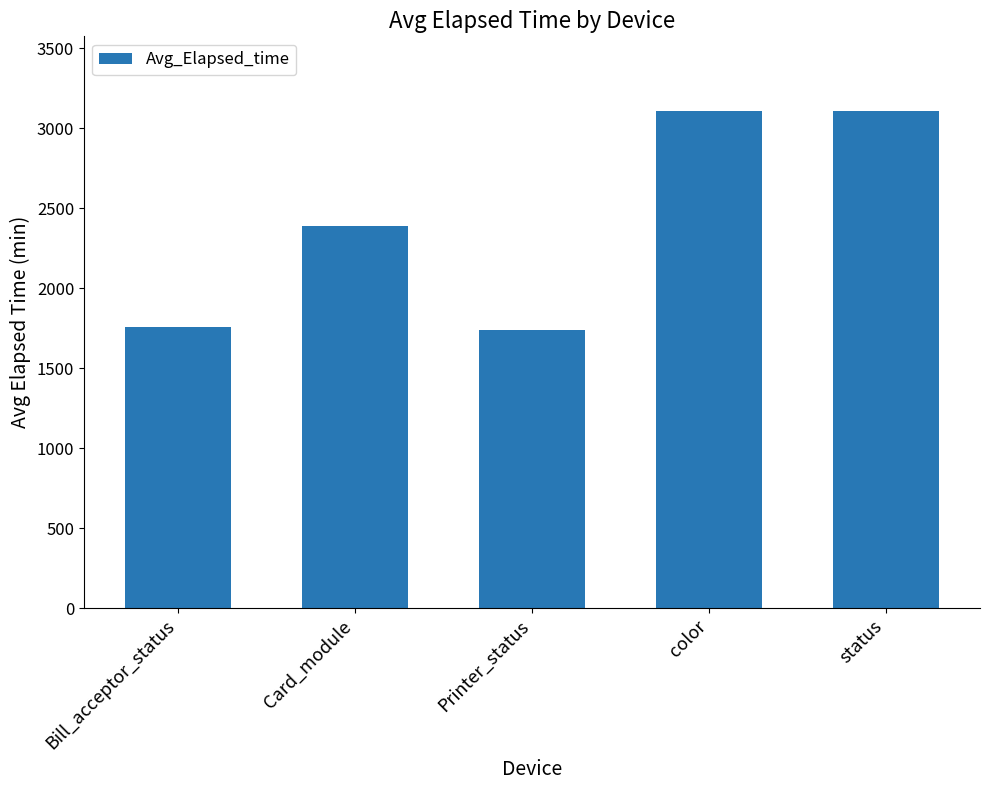

What is the ratio of the value at status to the value at Card_module?

1.3